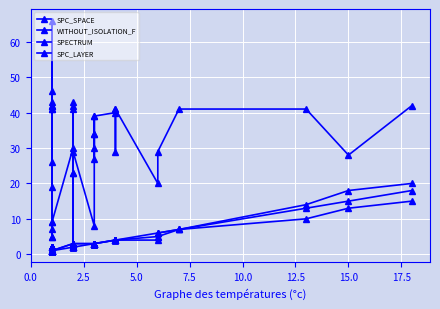

Is it true that SPECTRUM equals 1 at 17.5?

False